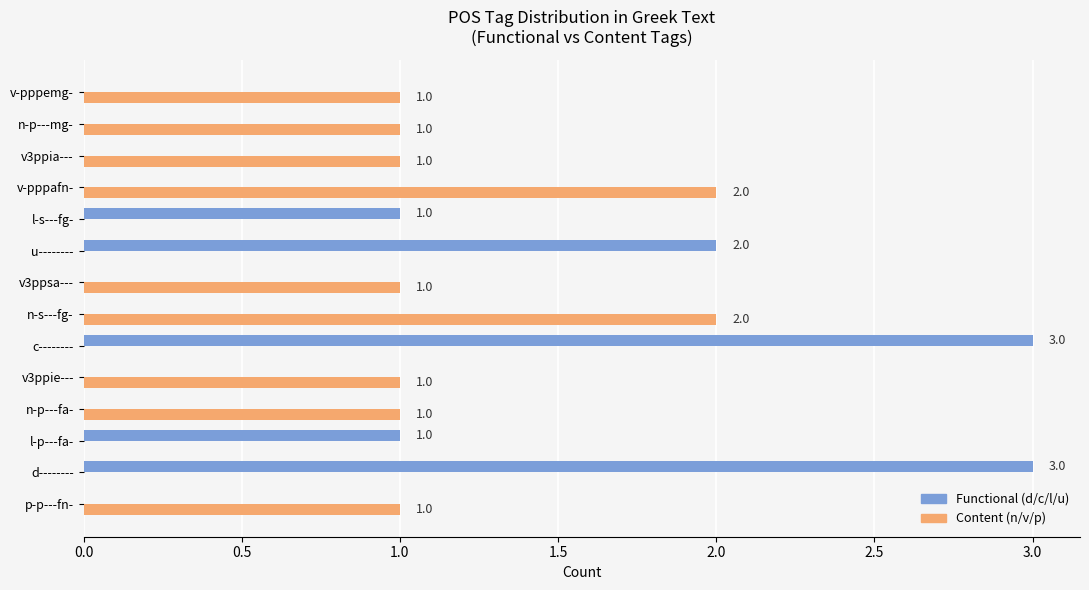

What is the sum of the Functional (d/c/l/u) values at u-------- and d--------?

5